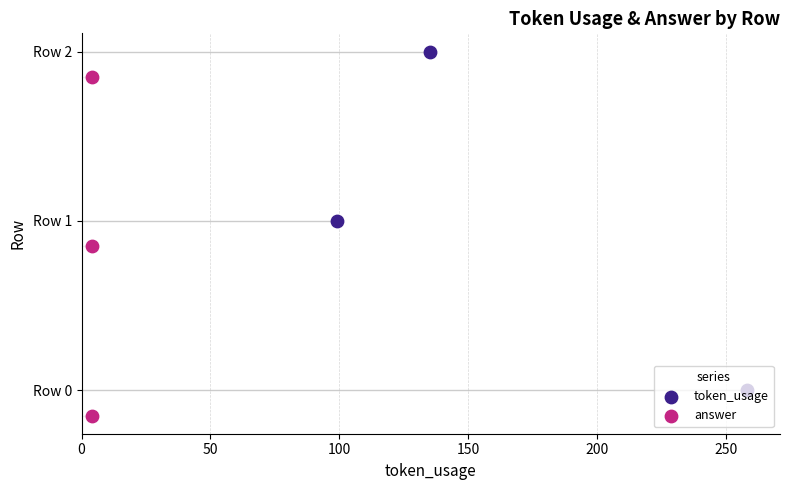

Which series reaches the maximum Y coordinate?

token_usage